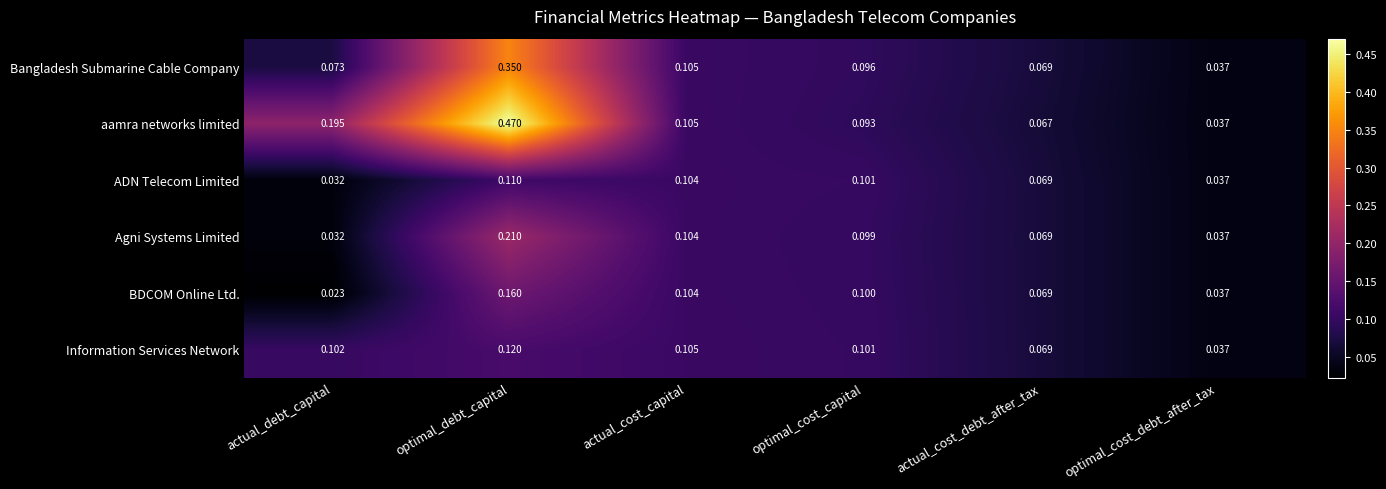

List the labels in order of aamra networks limited value, largest first.

optimal_debt_capital, actual_debt_capital, actual_cost_capital, optimal_cost_capital, actual_cost_debt_after_tax, optimal_cost_debt_after_tax